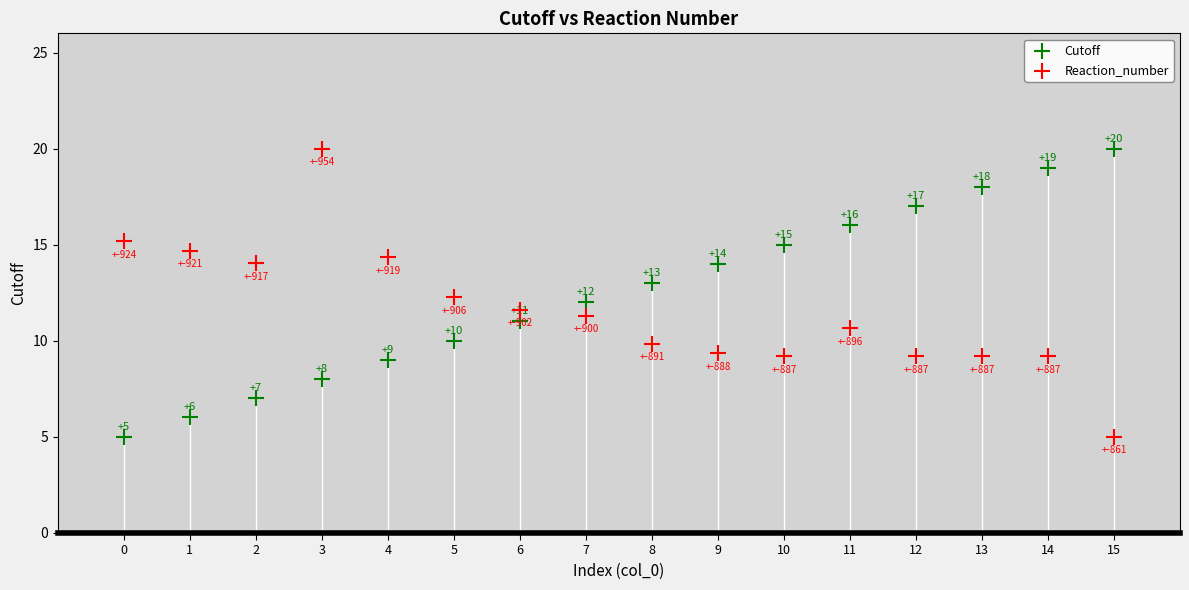

In the Reaction_number series, what Y value is closest to 12?

12.3